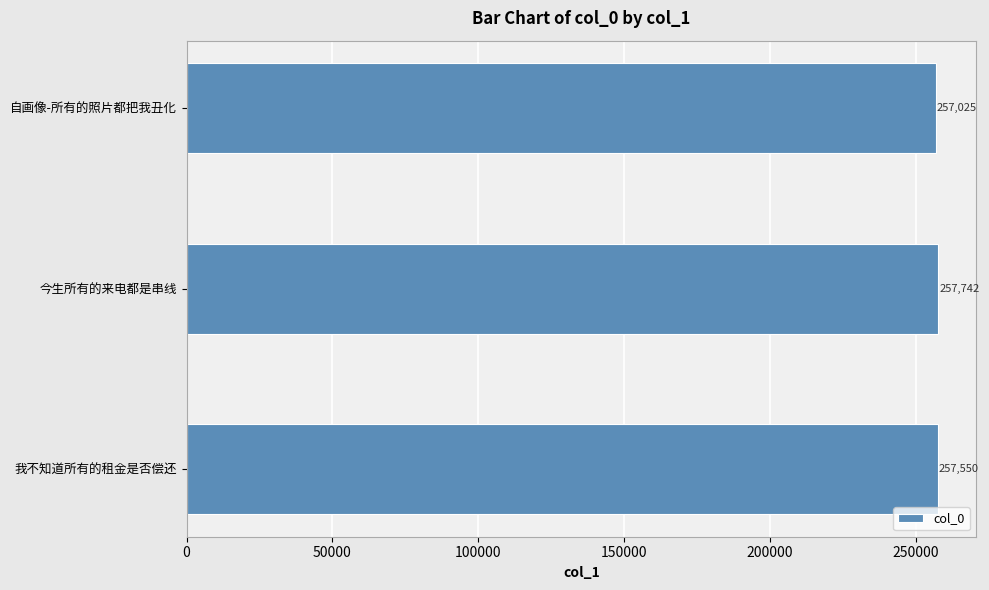

What is the maximum value shown in the chart?

257742